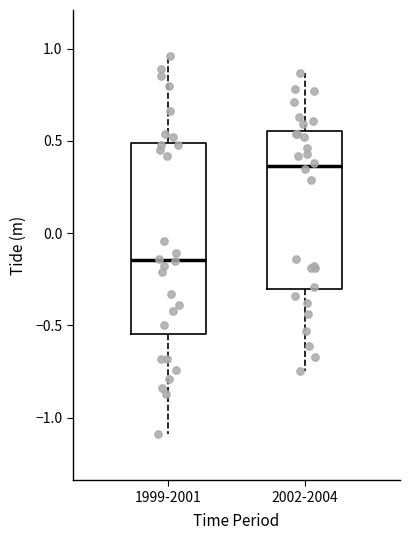

Which box has the lowest median line?

1999-2001